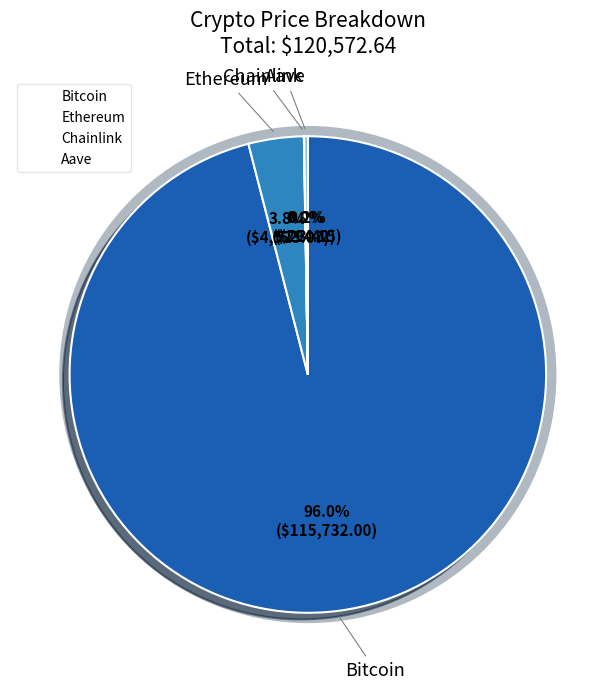

The Ethereum slice represents 11% of the pie. True or false?

False